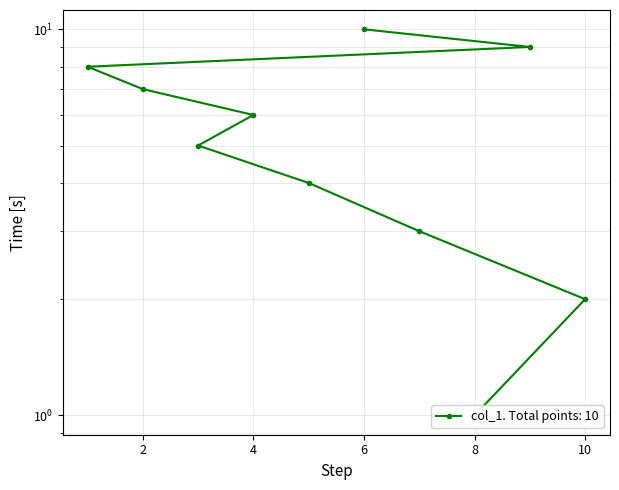

Reading left to right, what are all the values shown in this chart?

8=1	10=2	7=3	5=4	3=5	4=6	2=7	1=8	9=9	6=10